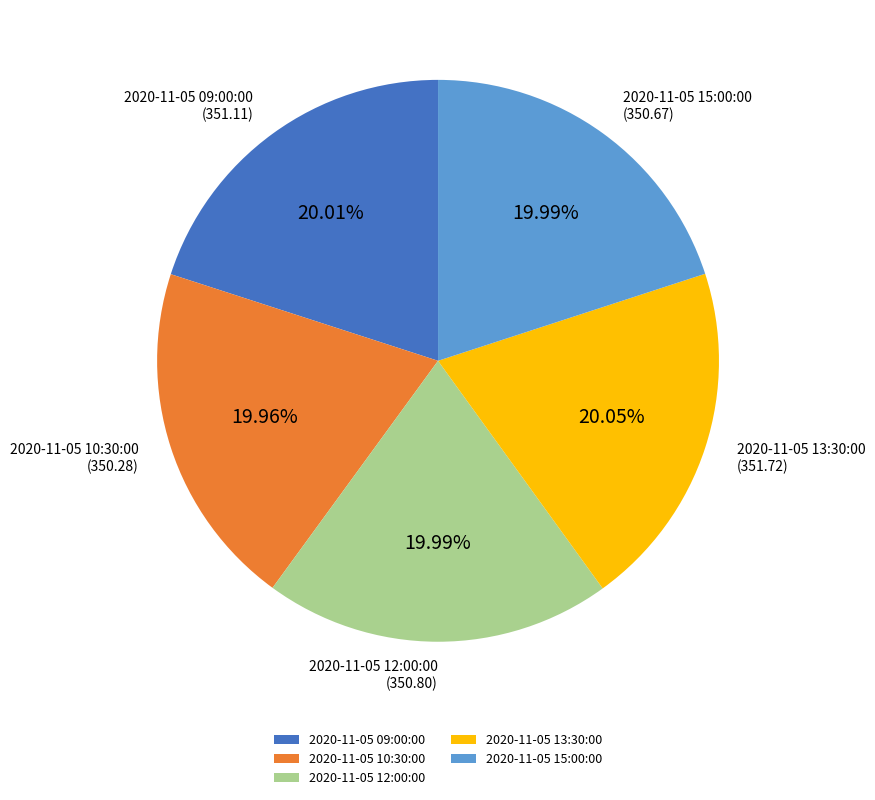

Is there any slice that represents more than half of the pie?

No